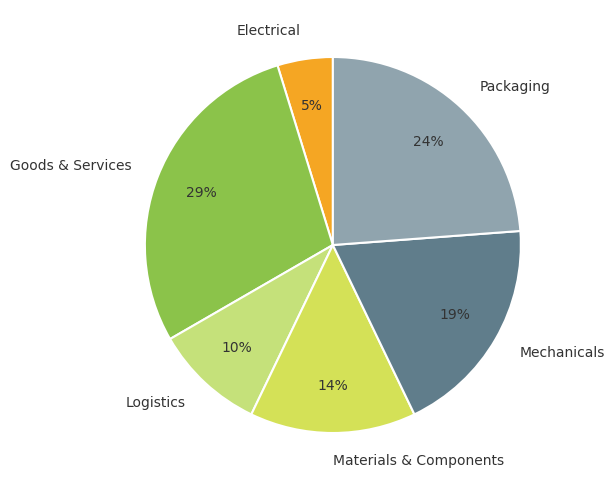

Does Mechanicals represent more than half of the total?

No